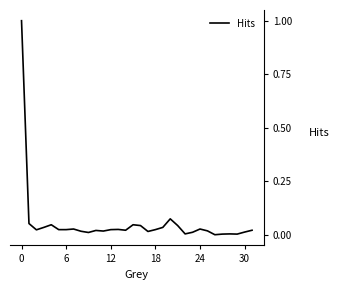

What is the difference between the maximum and minimum values?

1.0